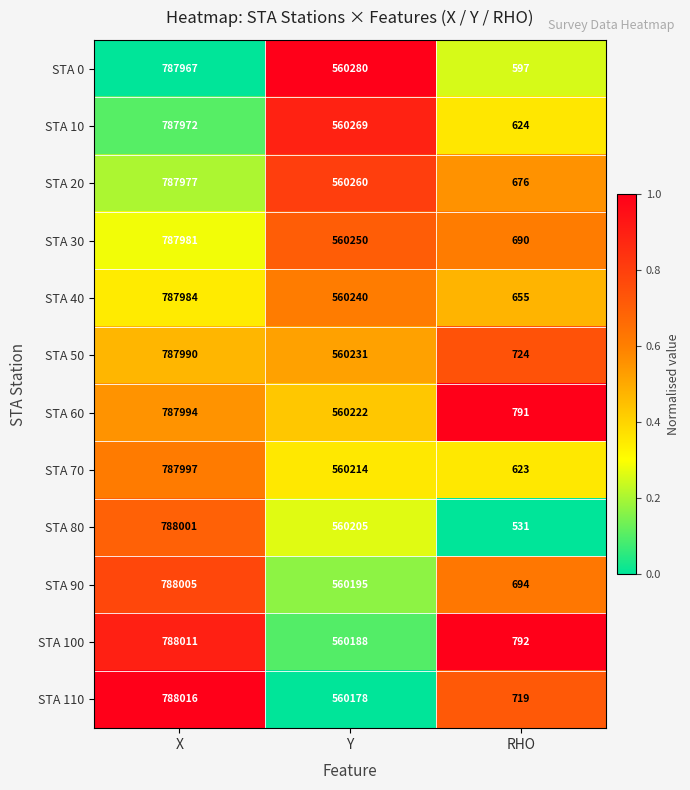

What is the difference between the second highest and minimum values in the STA 100 series?

559396